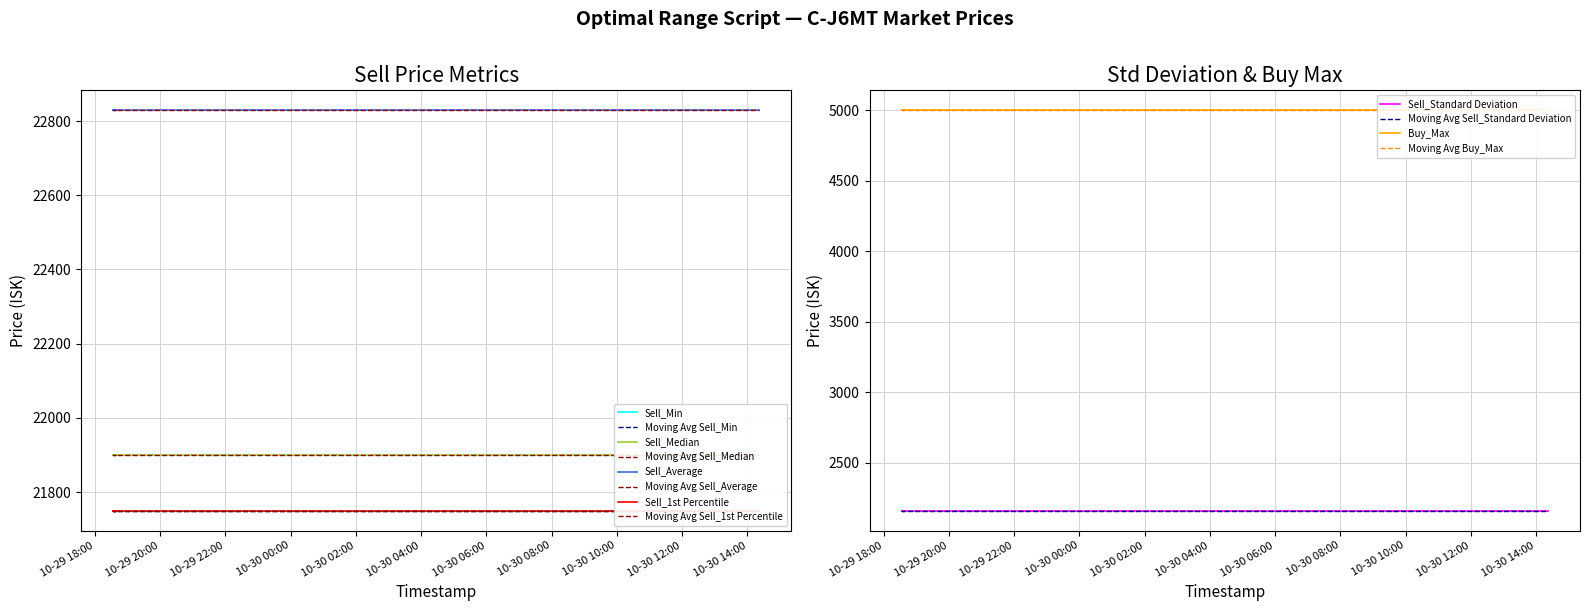

True or false: Sell_Median has a value of 21900.0 at 2025-10-30 13:32:49.

True